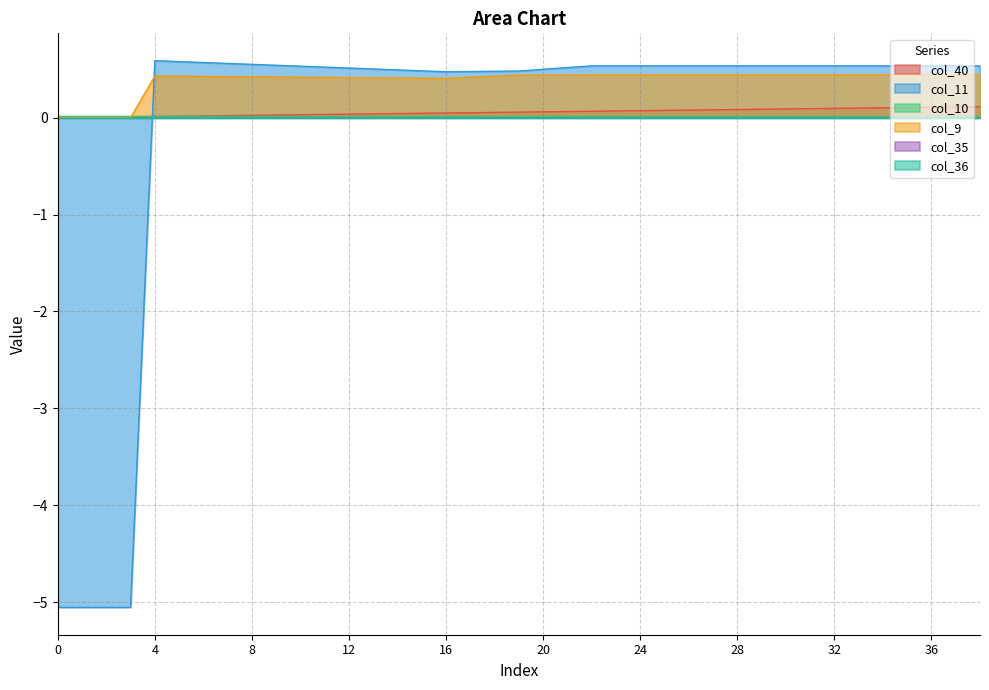

Rank the categories by col_10 value from lowest to highest.

0, 1, 2, 3, 36, 37, 38, 35, 34, 33, 11, 10, 32, 9, 31, 8, 30, 7, 29, 6, 28, 5, 12, 27, 4, 26, 25, 24, 23, 22, 13, 21, 14, 20, 15, 16, 17, 18, 19